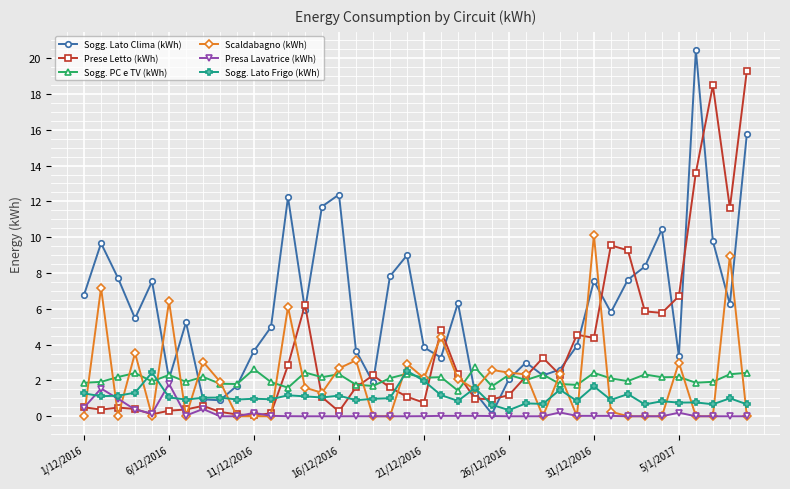

True or false: Sogg. PC e TV (kWh) has more than 0 points higher than both neighbors.

True